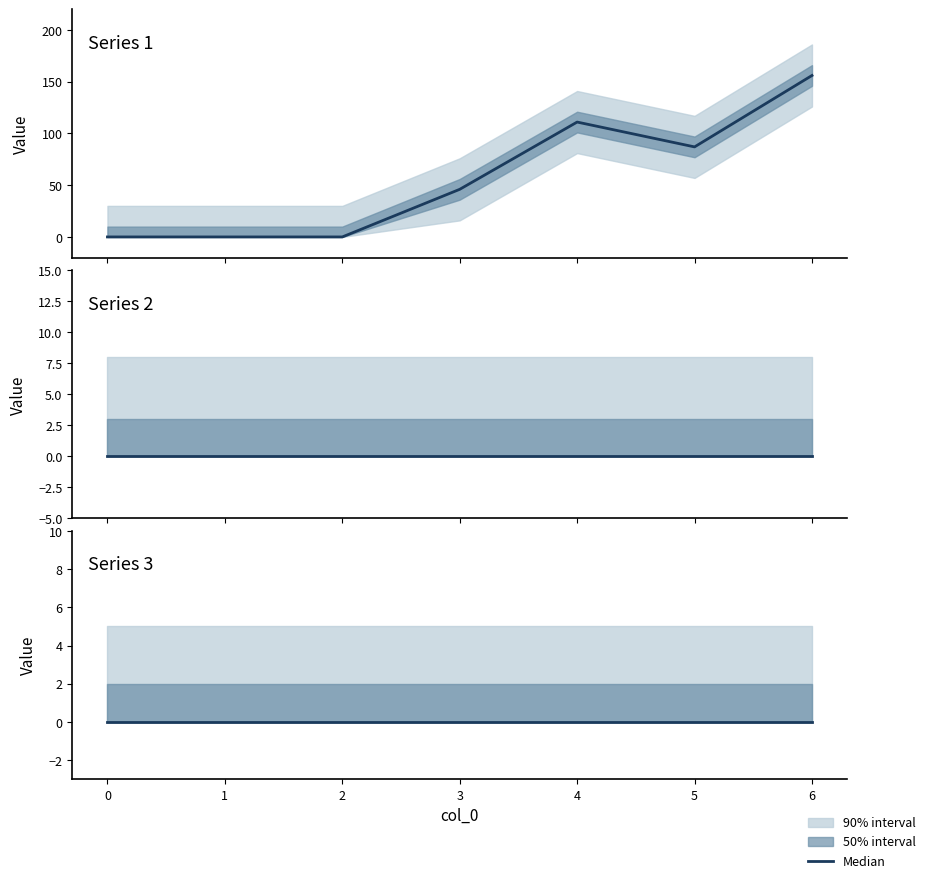

Does the chart display data point markers on the line(s)?

No